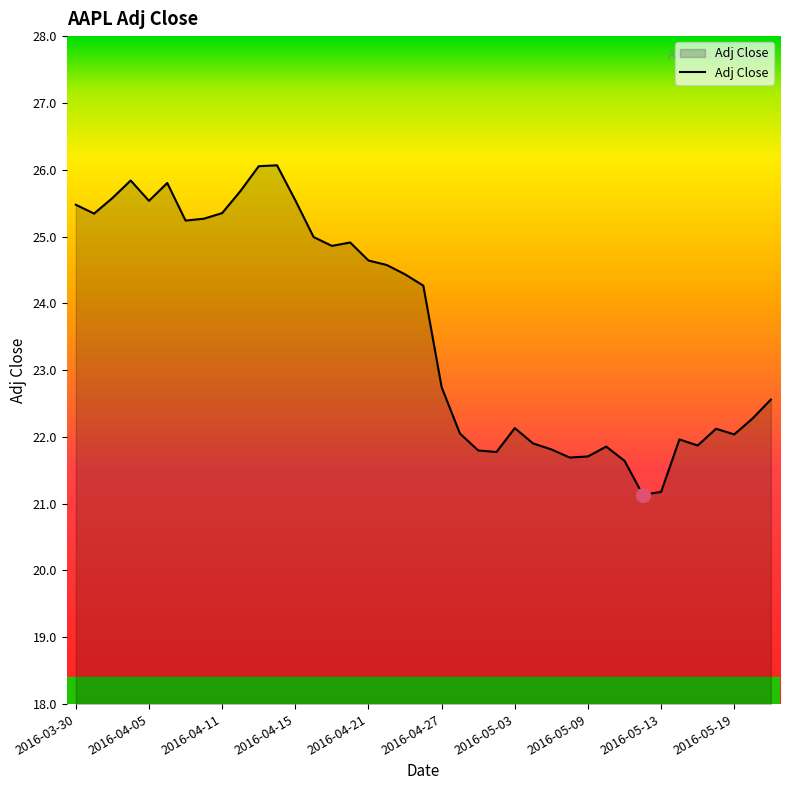

What is the difference between the maximum and minimum values?

4.9